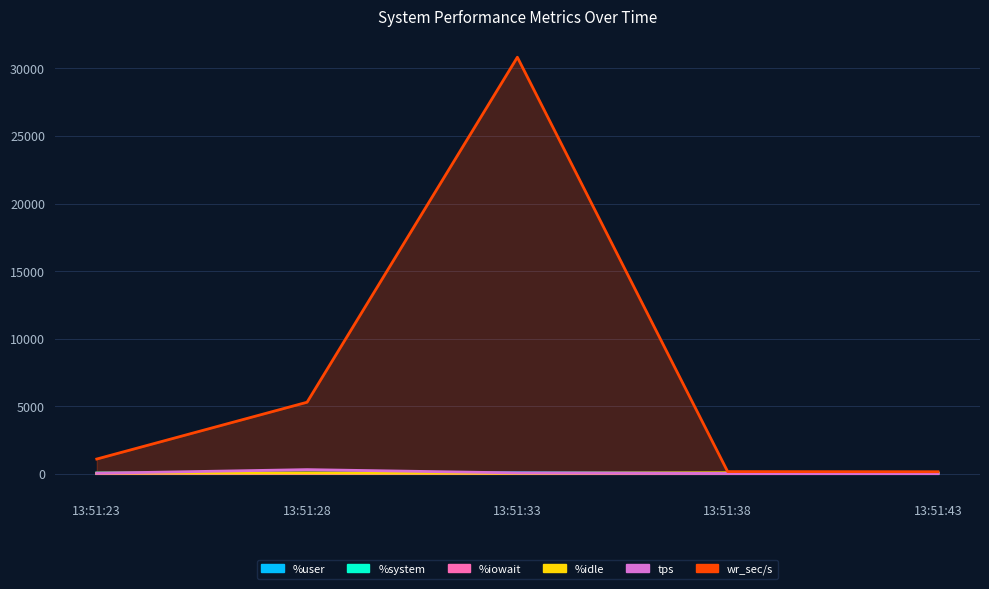

Which category has the highest value across all series?

13:51:33